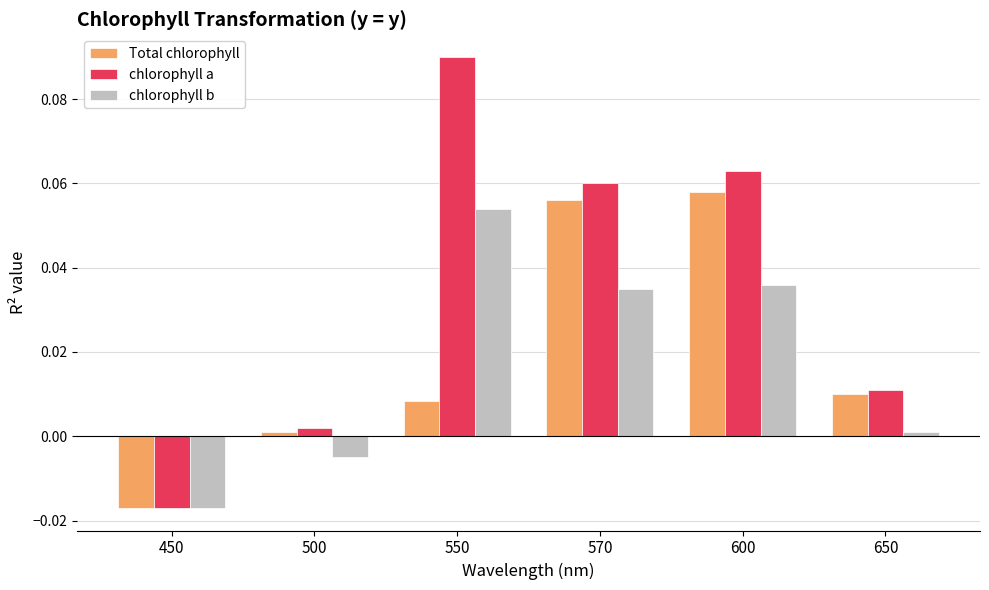

At how many categories does at least one series exceed 0?

5